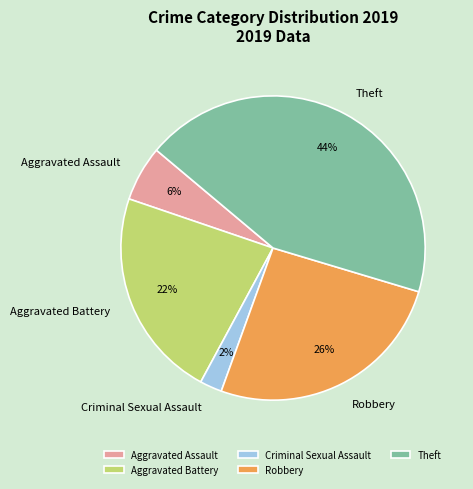

True or false: Robbery accounts for 19% of the total.

False